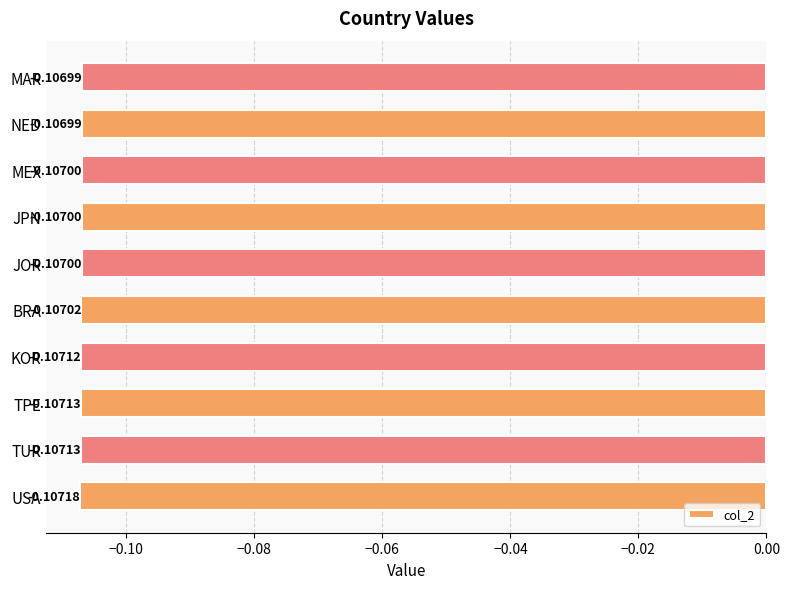

Which label corresponds to the smallest value in the chart?

USA